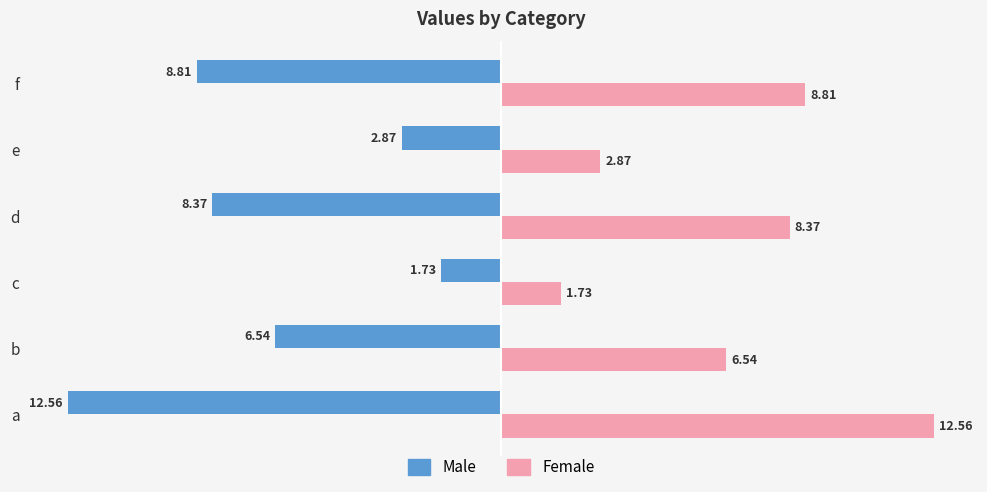

What is the sum of all Male values?

-40.9